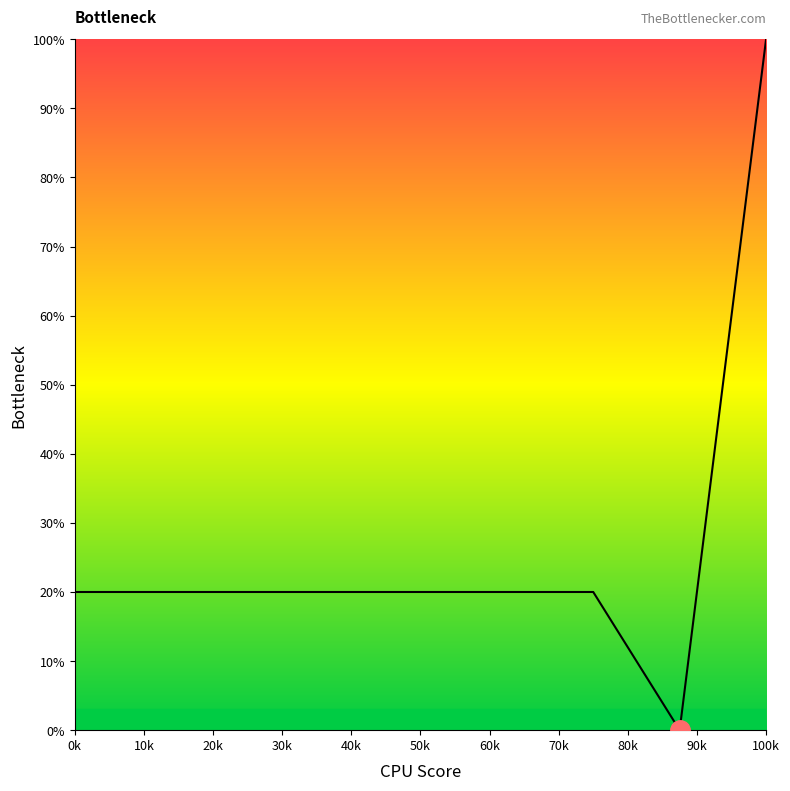

At which label is the value closest to 50?

0k